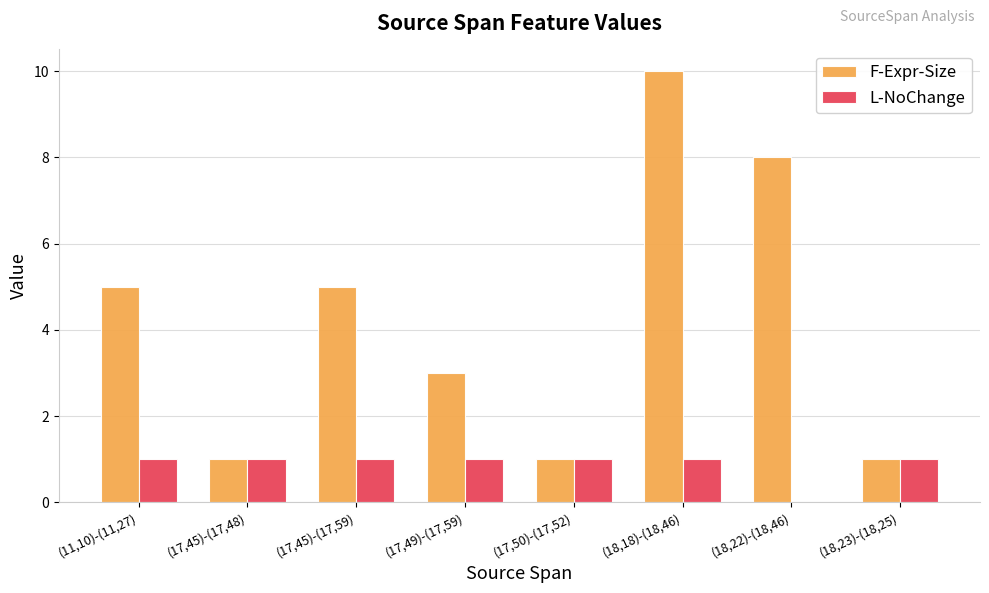

At which category is the sum across all series the highest?

(18,18)-(18,46)